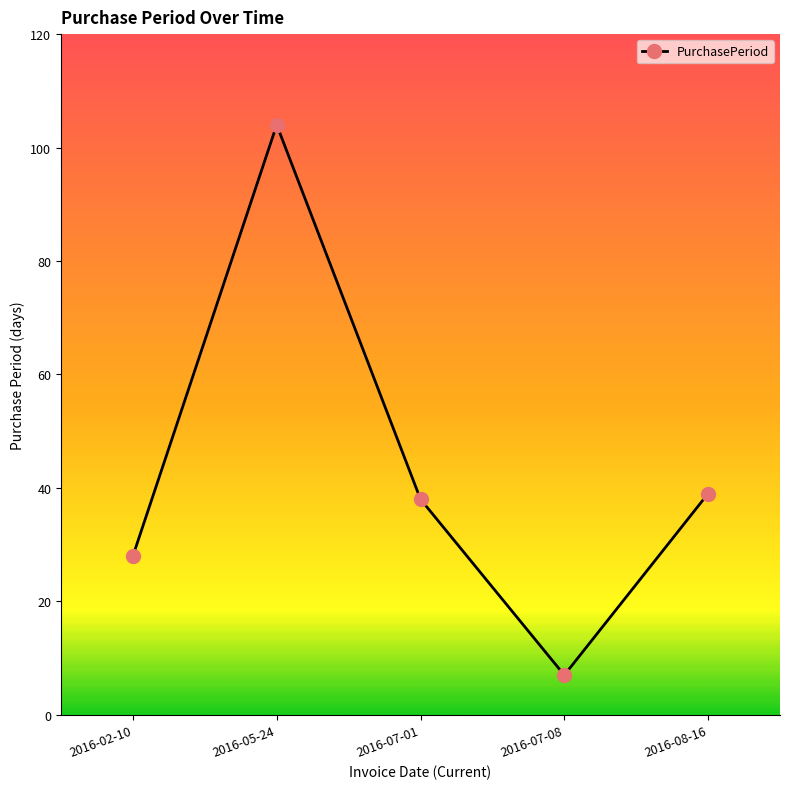

What is the label of the 4th point from the right?

2016-05-24